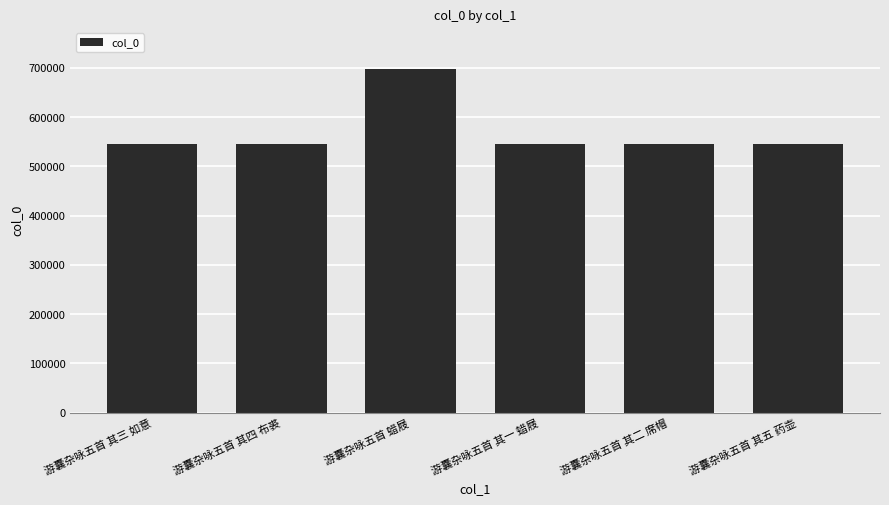

What is the label of the 2nd bar from the right?

游囊杂咏五首 其二 席帽